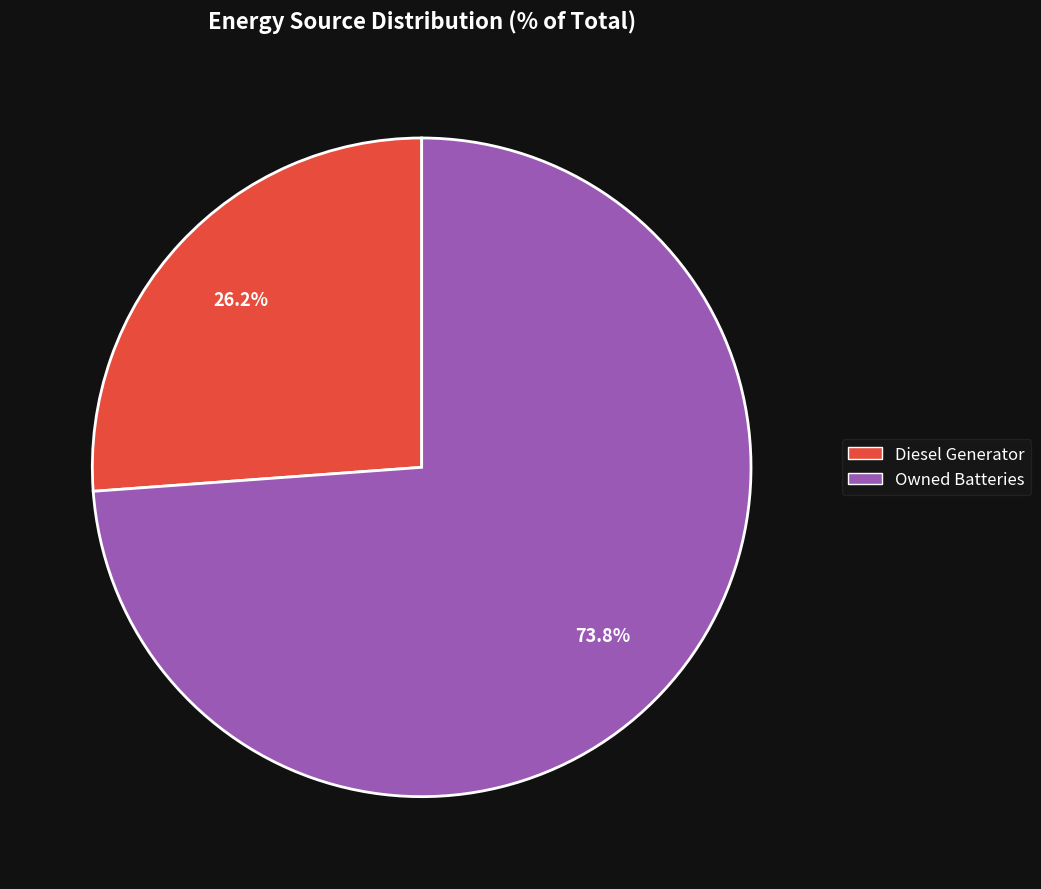

Does any single category account for the majority?

Yes